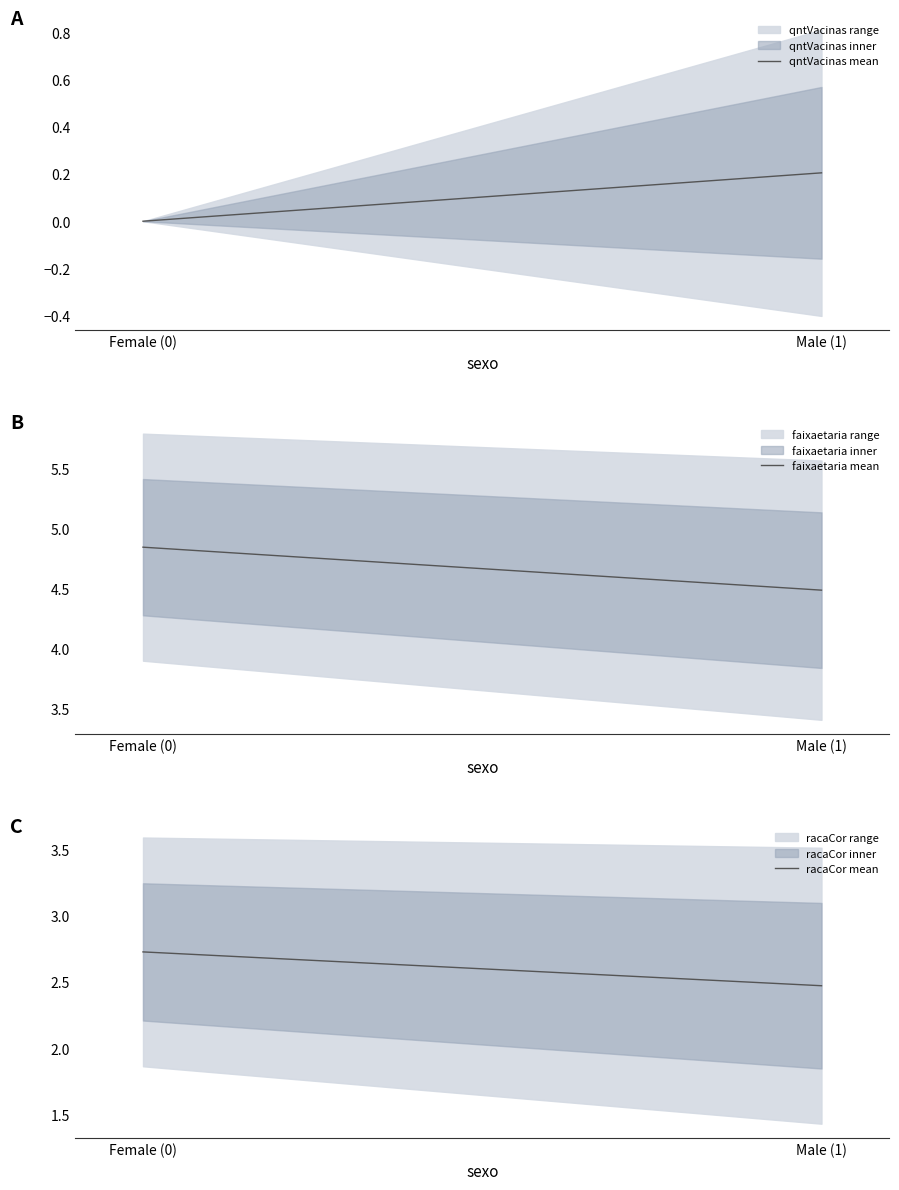

Reading left to right, what are all the values shown in this chart?

qntVacinas mean: 0.0	0.2
faixaetaria mean: 4.8	4.5
racaCor mean: 2.7	2.5